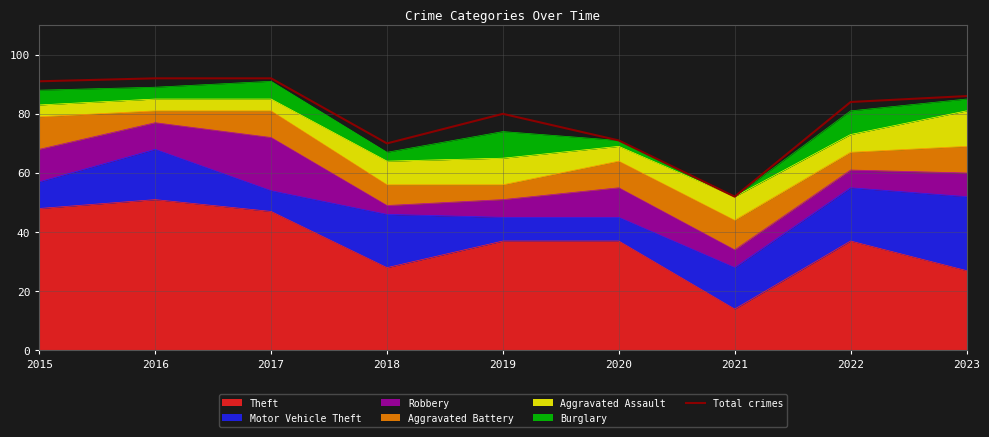

Reading left to right, what are all the values shown in this chart?

91	92	92	70	80	71	52	84	86